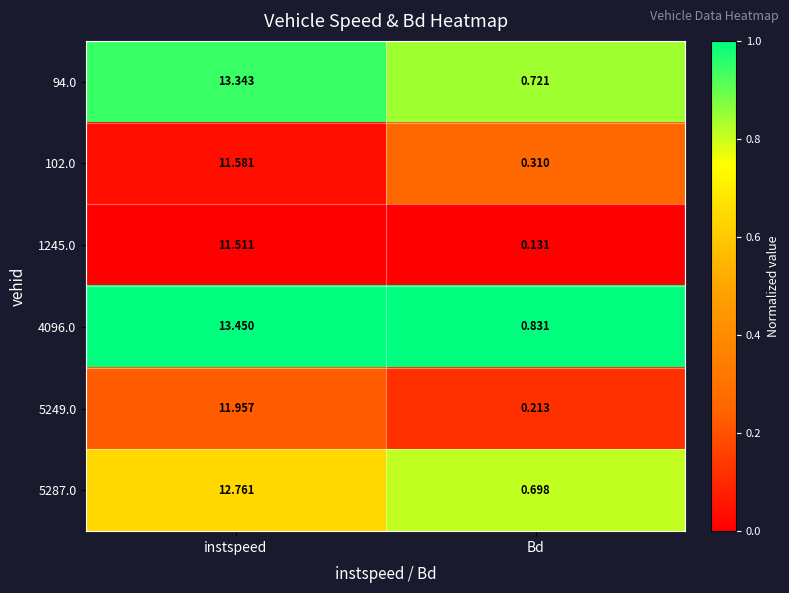

List the labels in order of 94.0 value, largest first.

instspeed, Bd